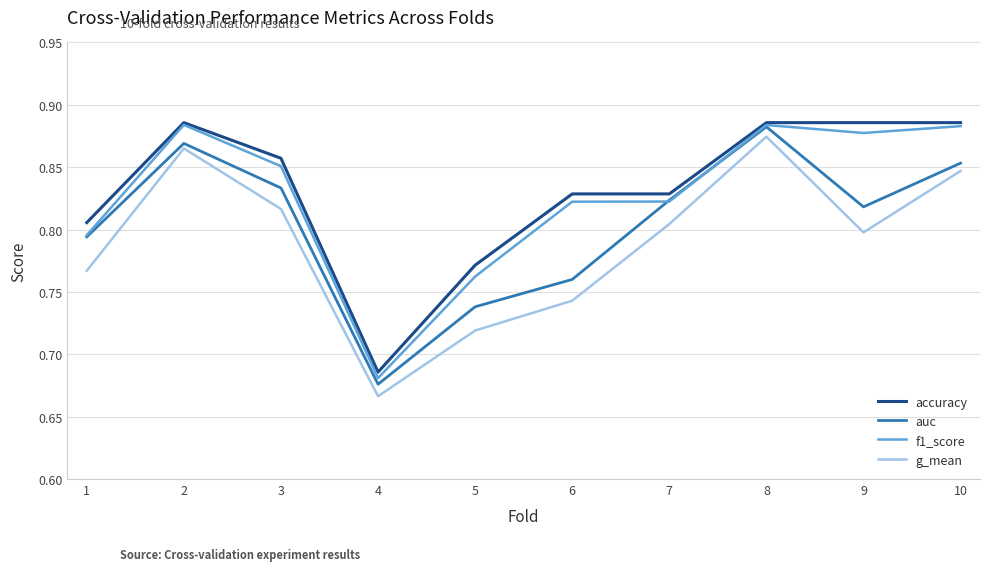

True or false: auc has a value of 1.1 at 4.

False